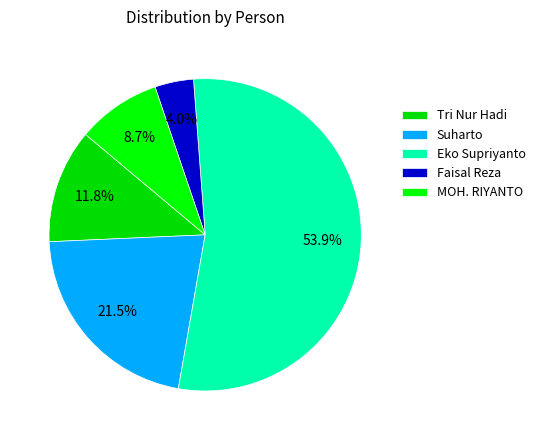

How many segments does this pie chart have?

5